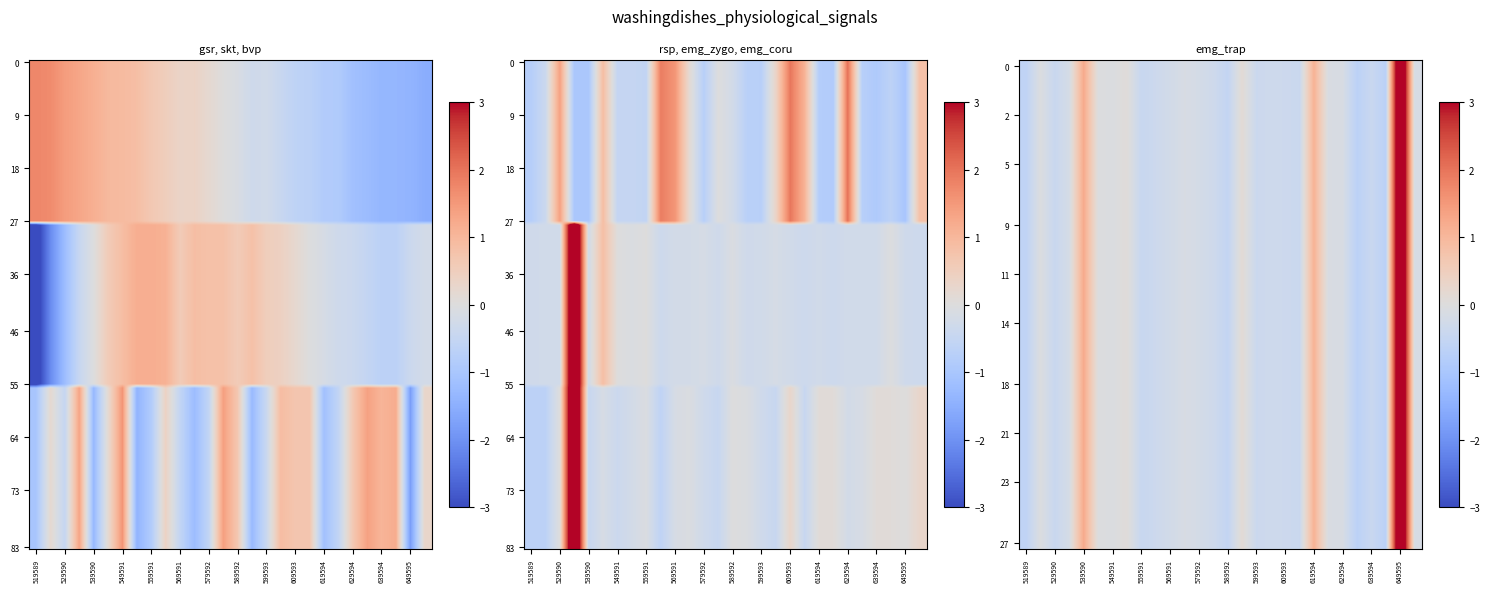

Which series has the largest total across all categories?

rsp